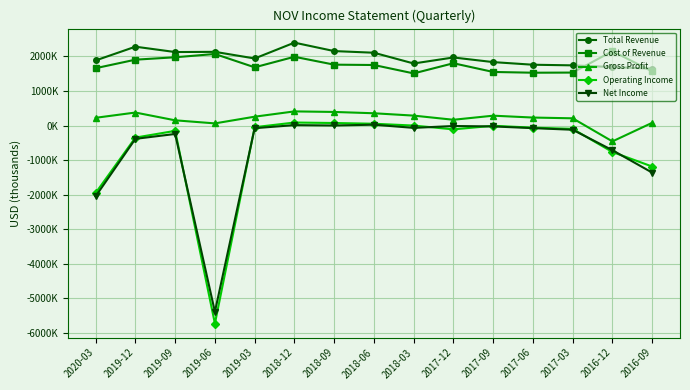

What are all the series names shown in the legend?

Total Revenue, Cost of Revenue, Gross Profit, Operating Income, Net Income